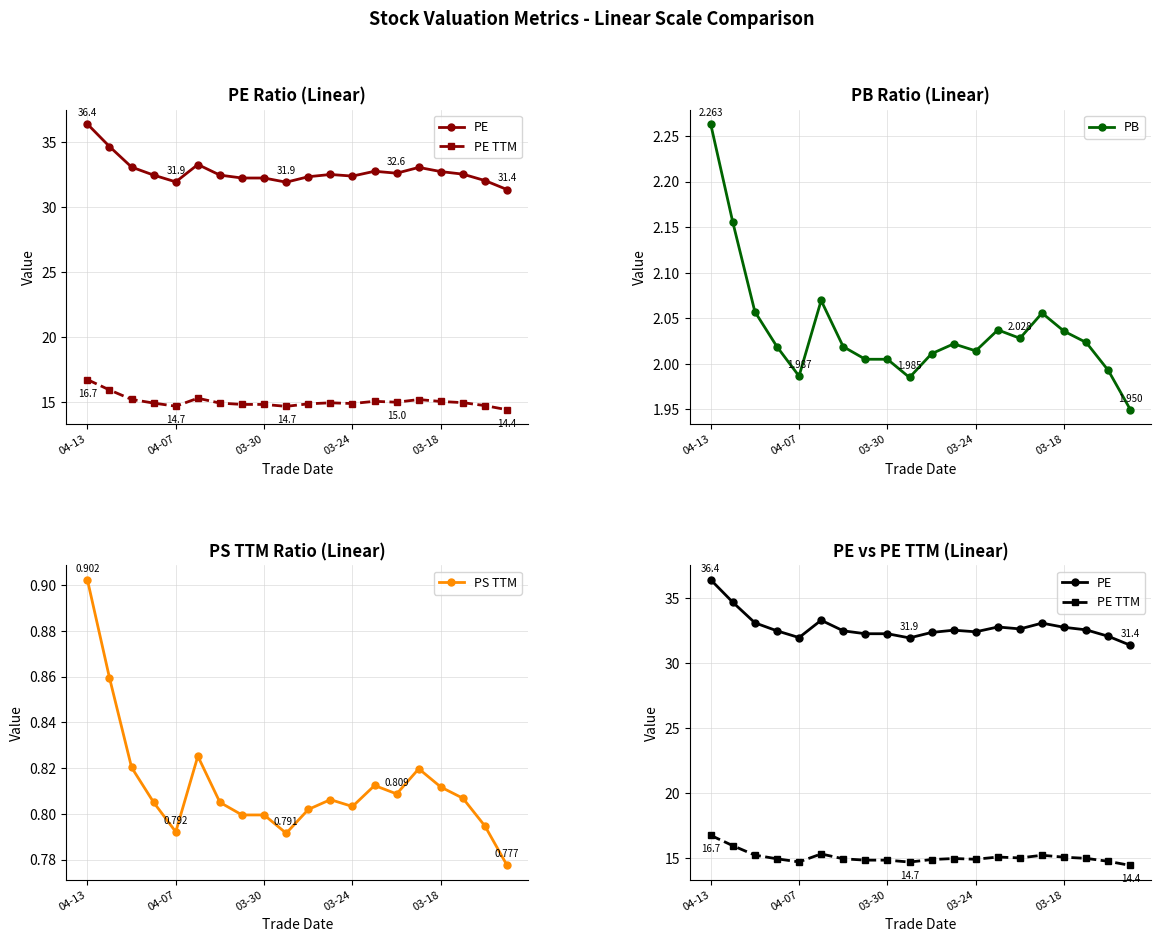

How many interior local peaks does the PE series have?

4